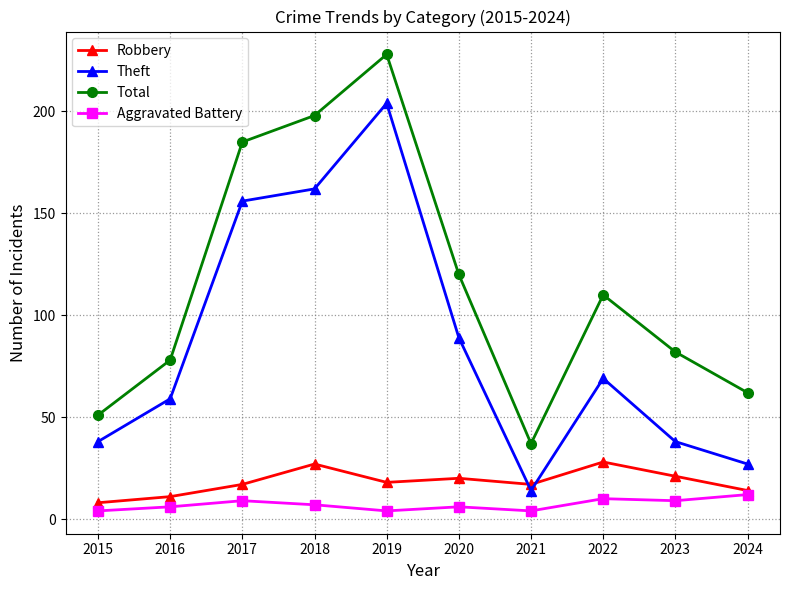

Reading left to right, extract all data points from this chart.

Robbery: 8	11	17	27	18	20	17	28	21	14
Theft: 38	59	156	162	204	89	14	69	38	27
Total: 51	78	185	198	228	120	37	110	82	62
Aggravated Battery: 4	6	9	7	4	6	4	10	9	12